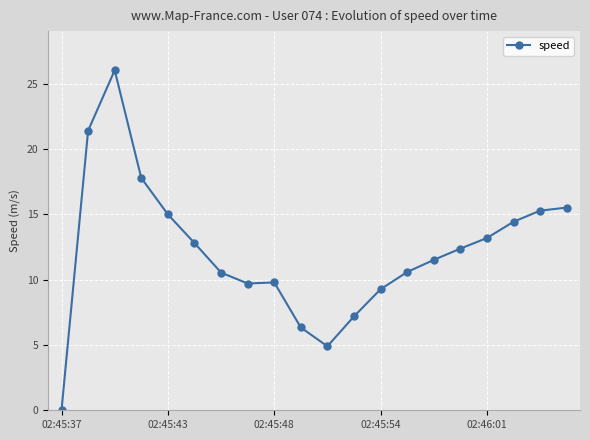

What is the greatest value displayed?

26.0